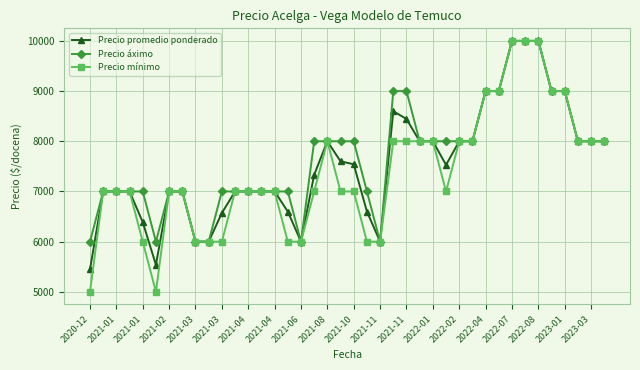

How many categories are shown in the chart?

40